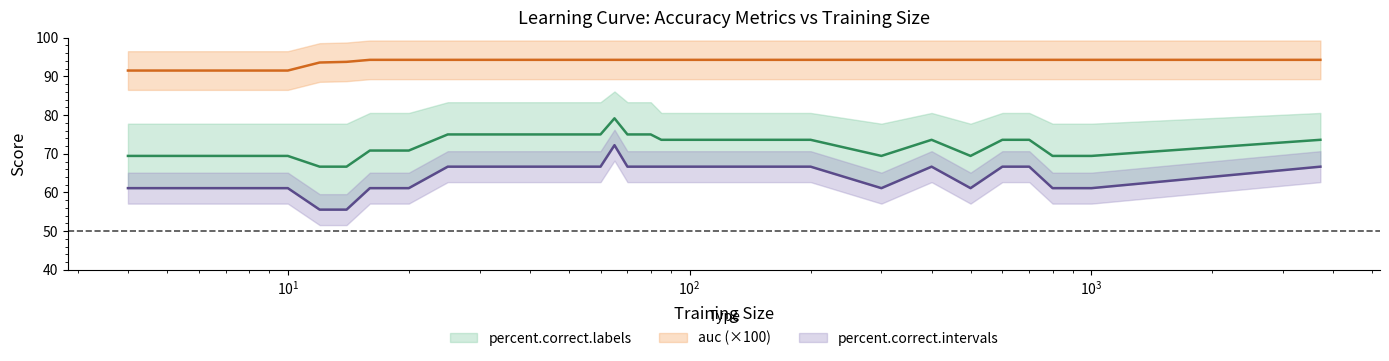

The value of percent.correct.intervals at 300 is 61.1. True or false?

True